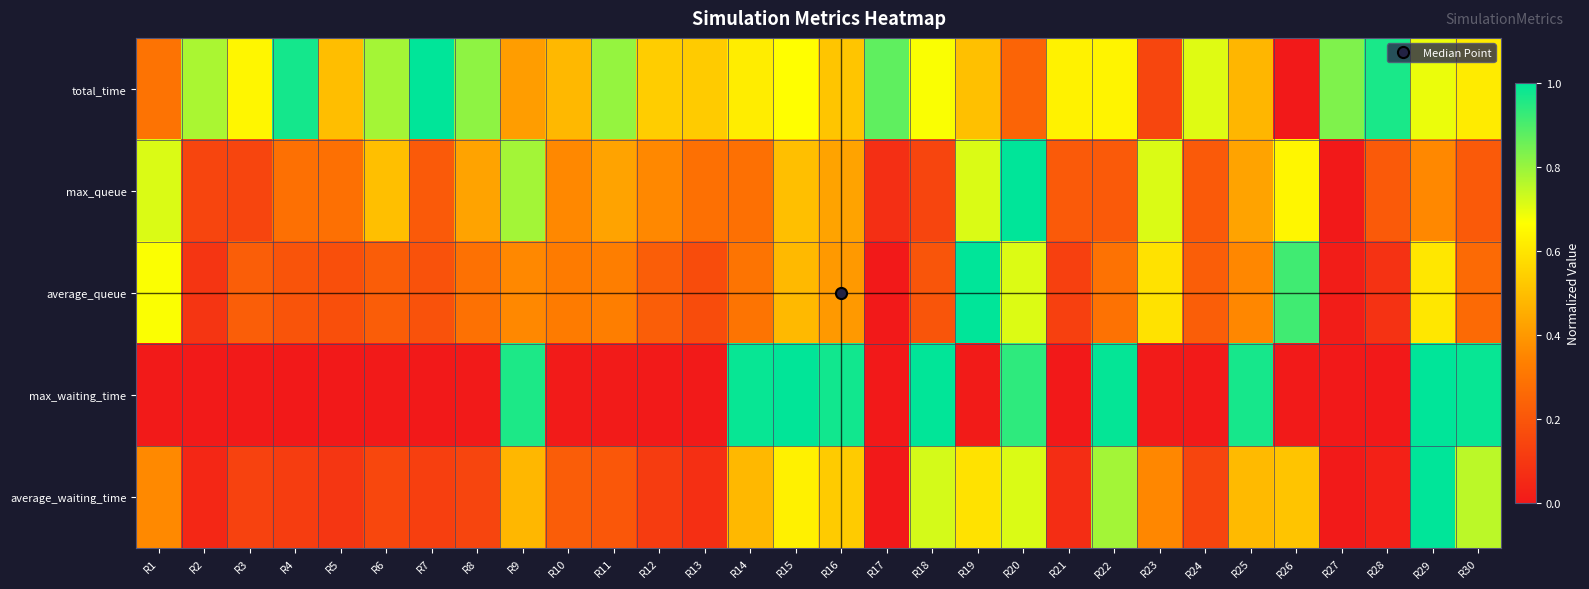

Between R27 and R25, which is larger?

R27